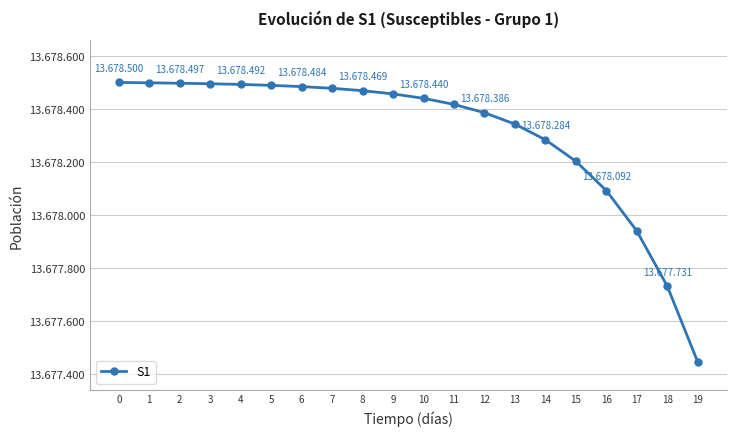

Which label corresponds to the smallest value in the chart?

19